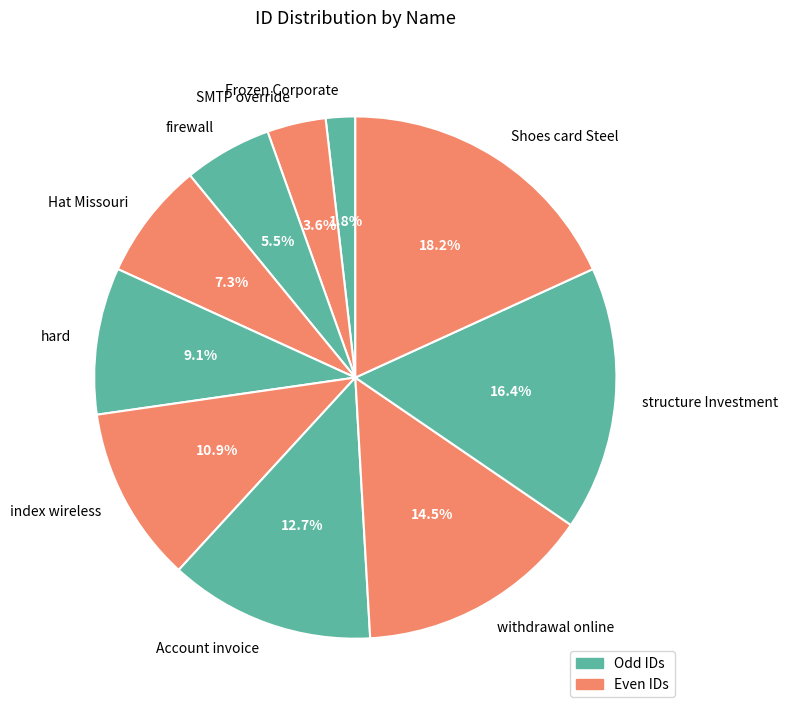

How many slices are in this pie chart?

10